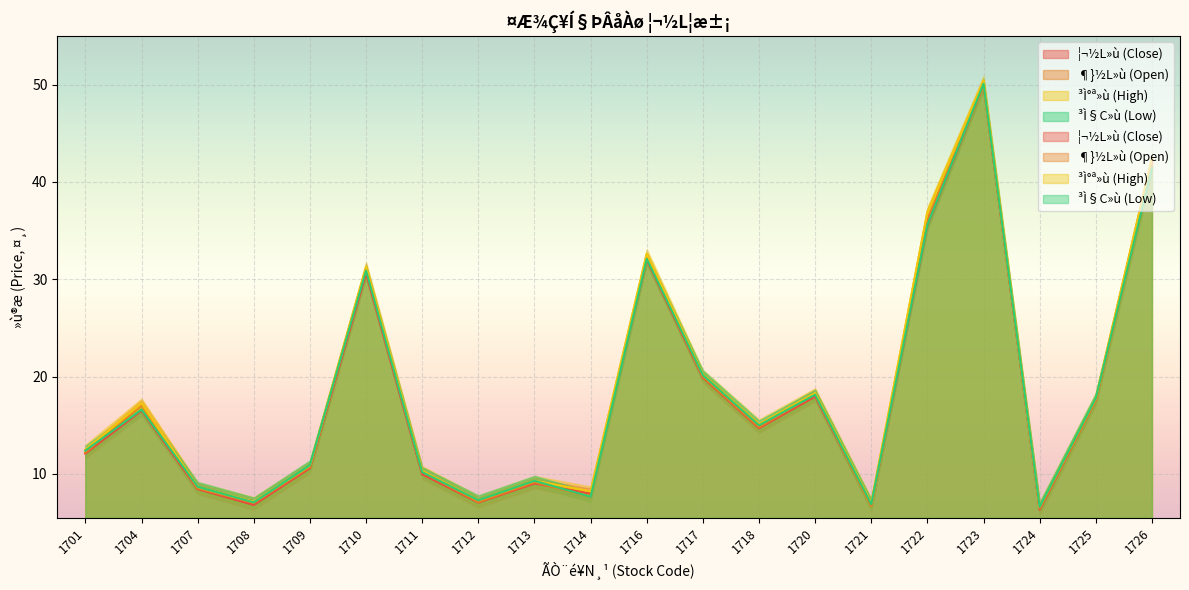

How many values in the ³Ì°ª»ù (High) series exceed 15?

10